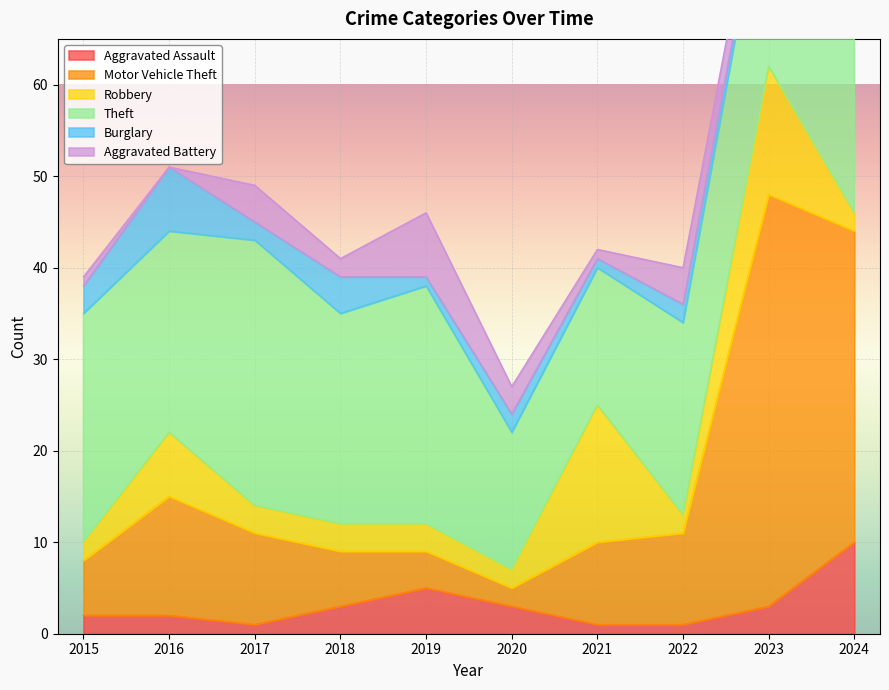

Which label corresponds to the largest value in the chart?

2023